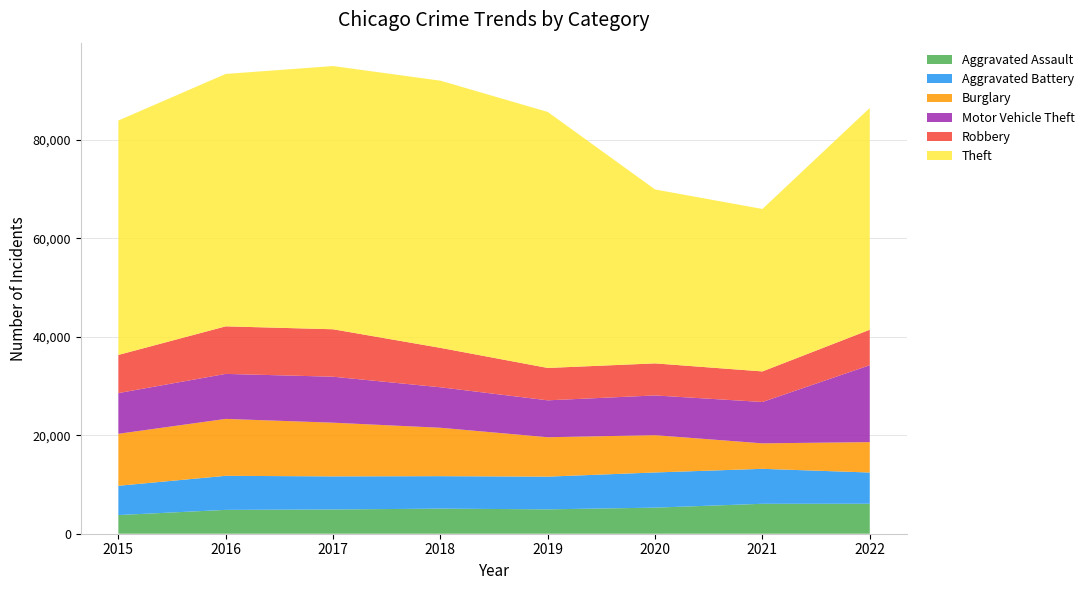

Reading left to right, transcribe all the data shown in this chart.

Aggravated Assault: 2015=3789	2016=4840	2017=4922	2018=5094	2019=4949	2020=5295	2021=6078	2022=6087
Aggravated Battery: 2015=5945	2016=6918	2017=6722	2018=6594	2019=6643	2020=7145	2021=7100	2022=6342
Burglary: 2015=10555	2016=11556	2017=10901	2018=9826	2019=8000	2020=7569	2021=5172	2022=6174
Motor Vehicle Theft: 2015=8267	2016=9139	2017=9336	2018=8221	2019=7494	2020=8070	2021=8399	2022=15614
Robbery: 2015=7745	2016=9654	2017=9635	2018=8006	2019=6575	2020=6508	2021=6205	2022=7205
Theft: 2015=47599	2016=51251	2017=53444	2018=54252	2019=51980	2020=35315	2021=32986	2022=45031